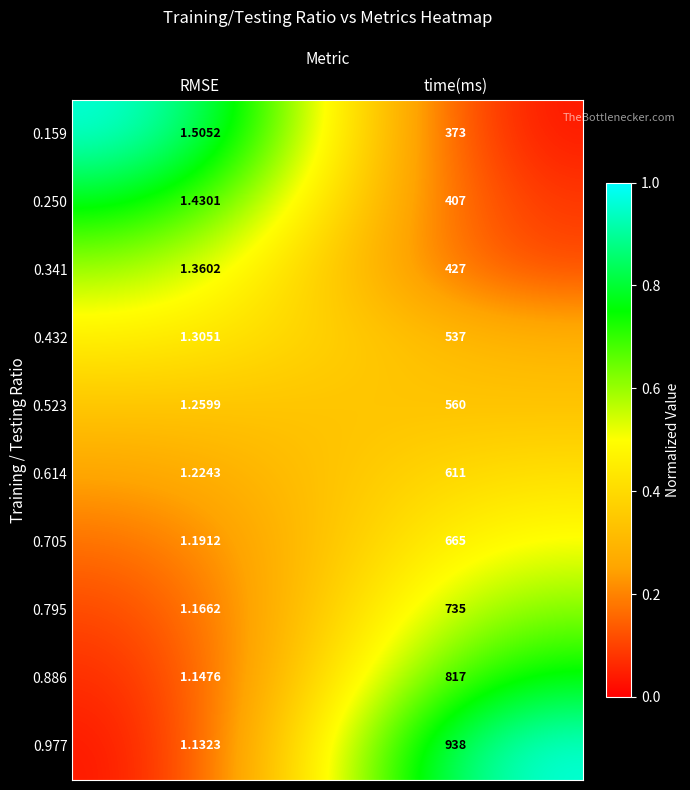

Where is 0.250 nearest to the value 204?

RMSE